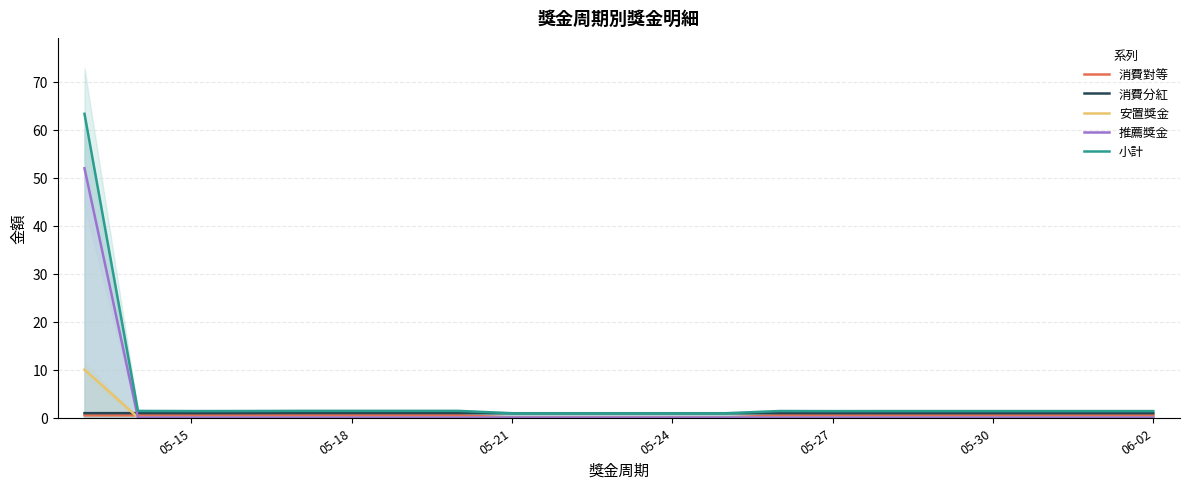

What is the sum of all 推薦獎金 values?

52.0